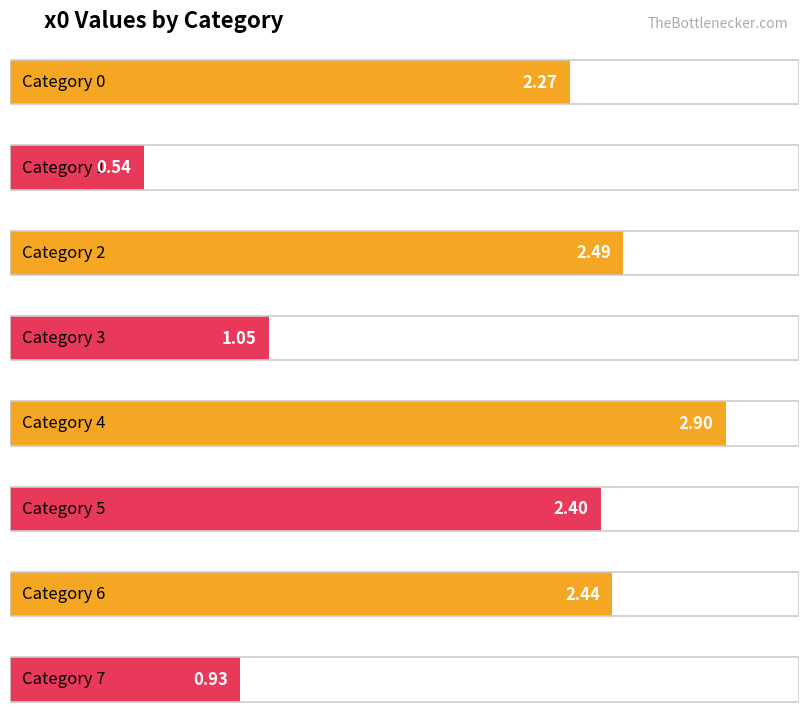

How many values are below 2?

3